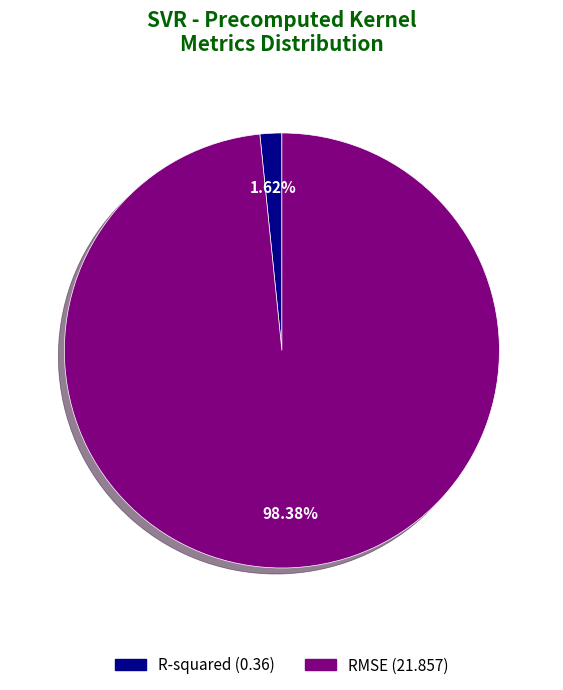

What is the majority slice?

RMSE